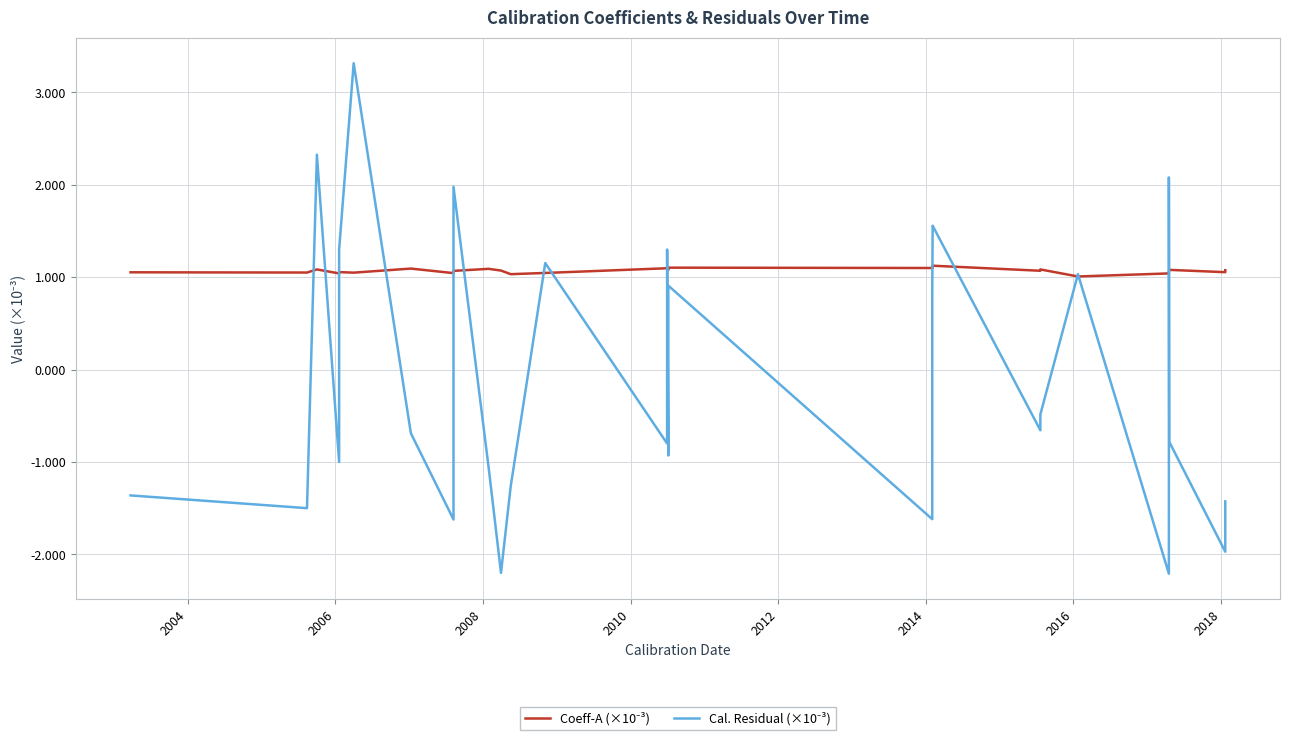

Which series has the largest total across all categories?

Coeff-A (×10⁻³)